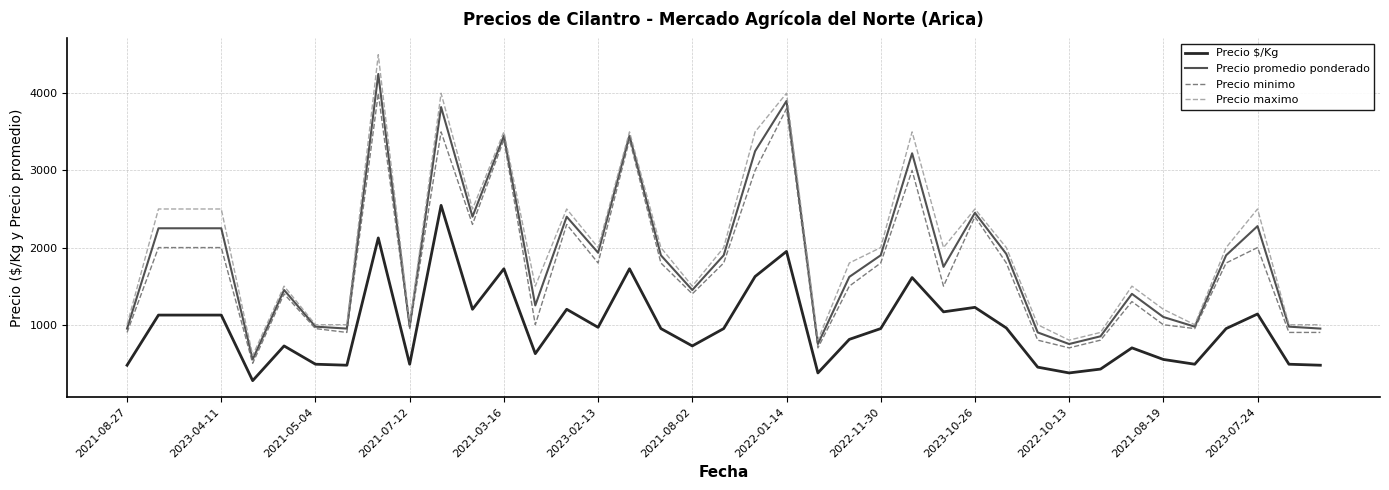

How many lines are shown in the chart?

4